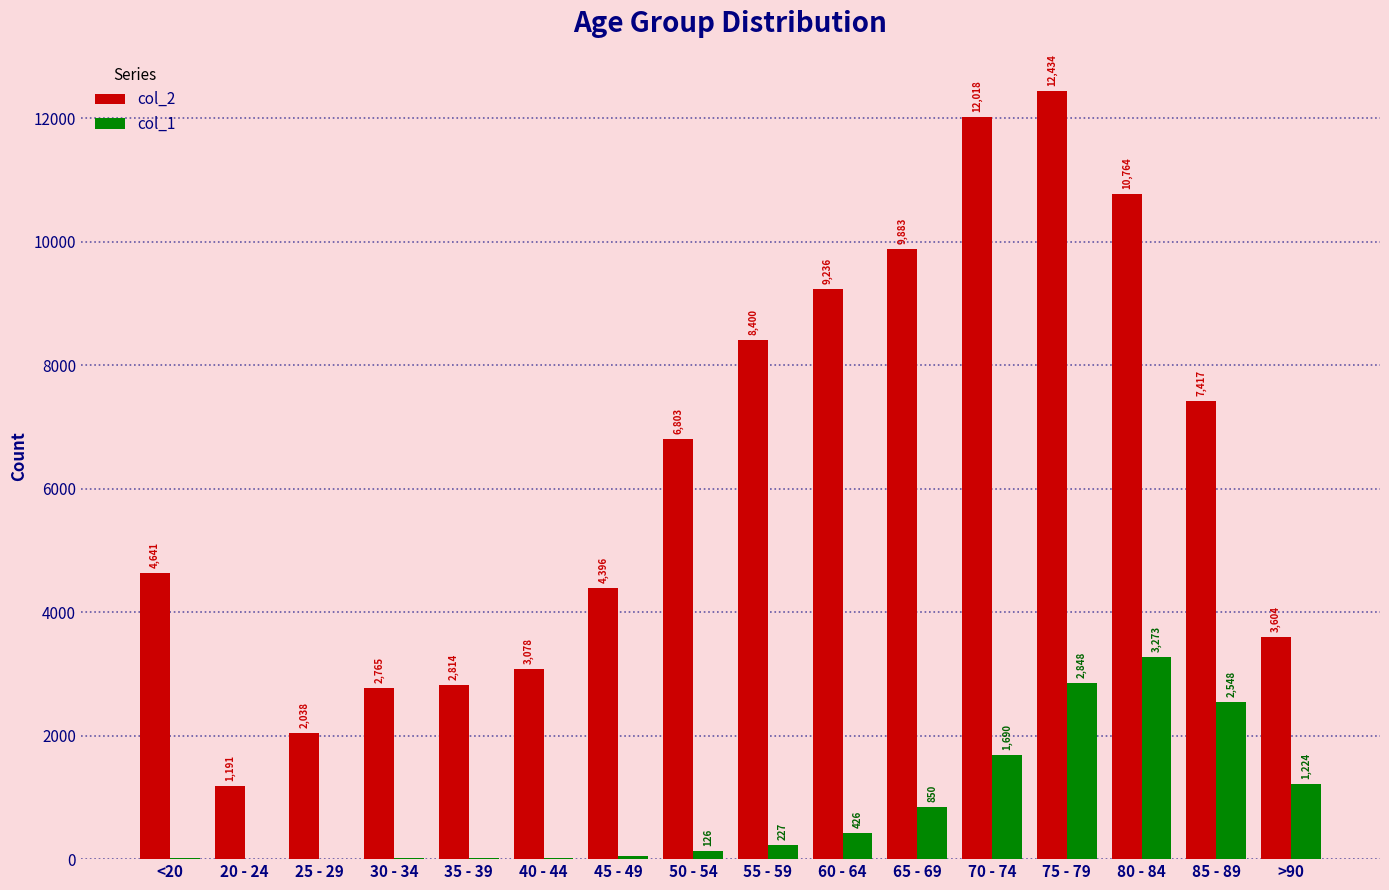

The col_1 series shows 5140 at 80 - 84. True or false?

False